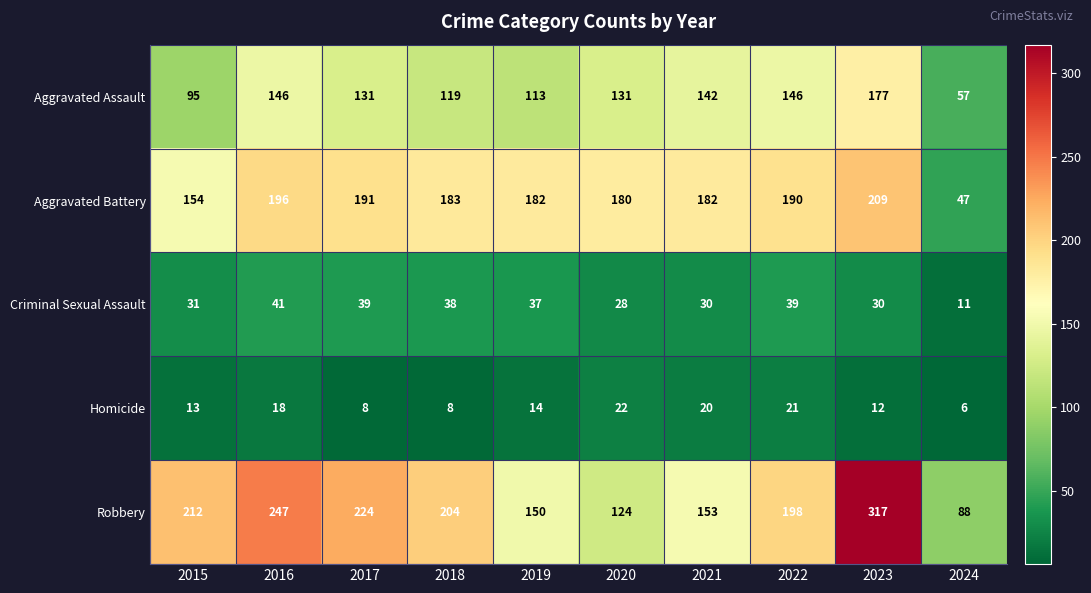

At which category is the sum across all series the highest?

2023